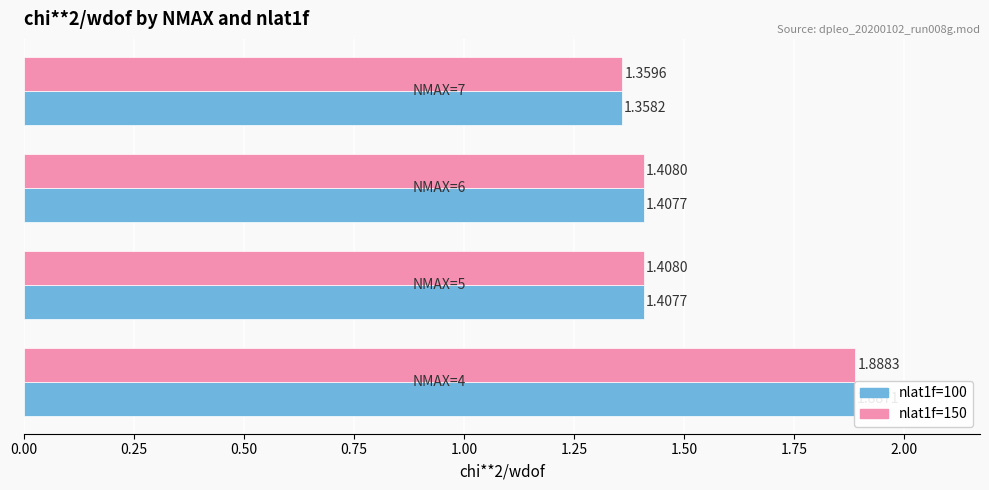

Reading left to right, list all the values displayed in this chart.

nlat1f=100: 1.9	1.4	1.4	1.4
nlat1f=150: 1.9	1.4	1.4	1.4